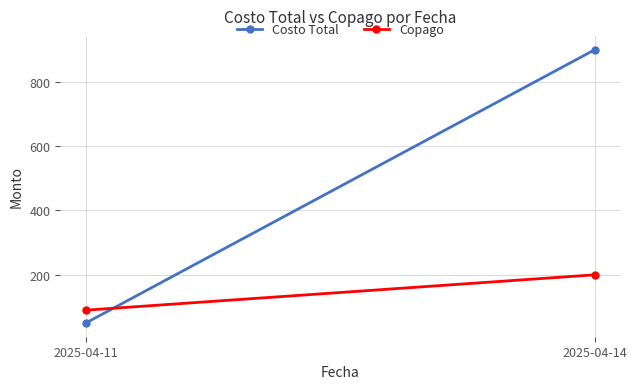

What is the difference between the maximum and minimum values in the Costo Total series?

850